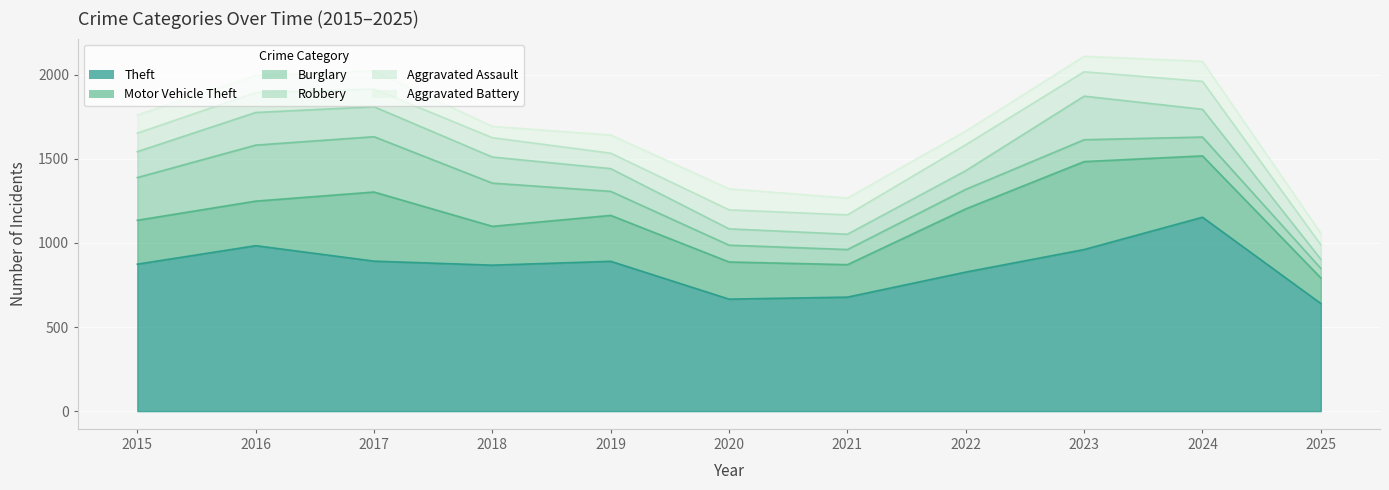

What is the total value across all series at 2025?

1058